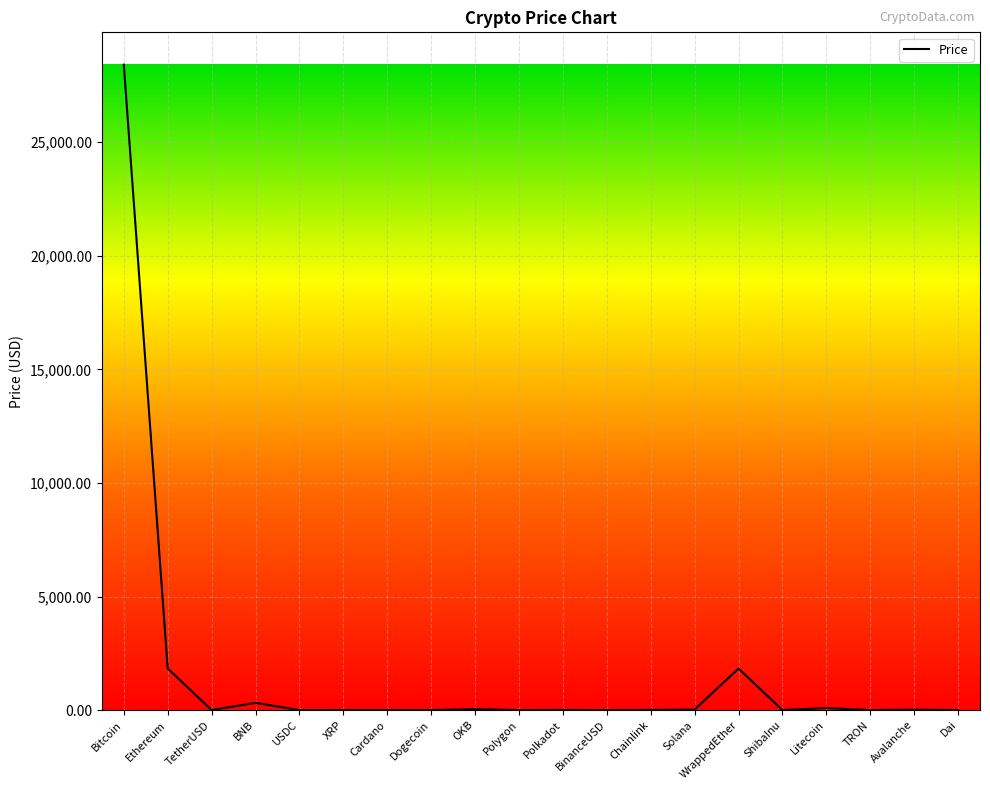

What is the approximate value at TRON?

0.1